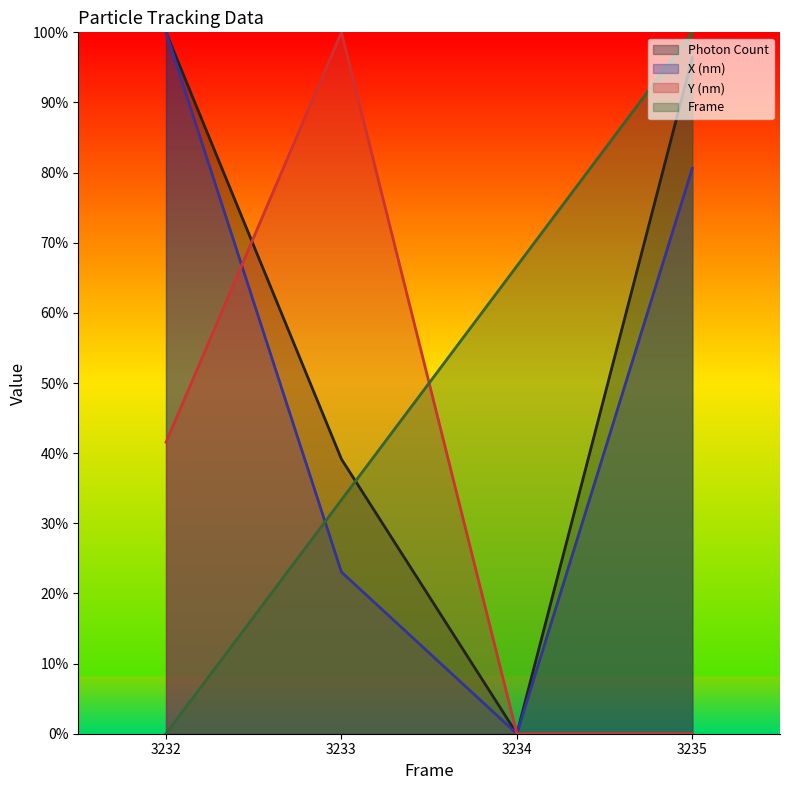

At 3233, list the series in order from largest to smallest.

Y (nm), Photon Count, Frame, X (nm)